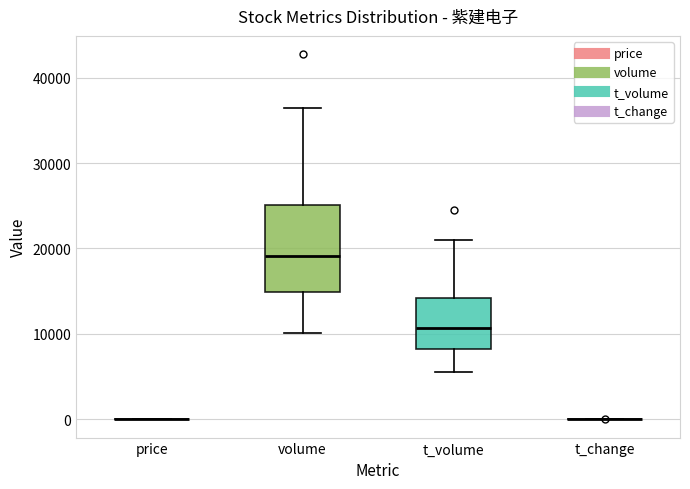

Which box is the tallest, from its lower edge to its upper edge?

volume